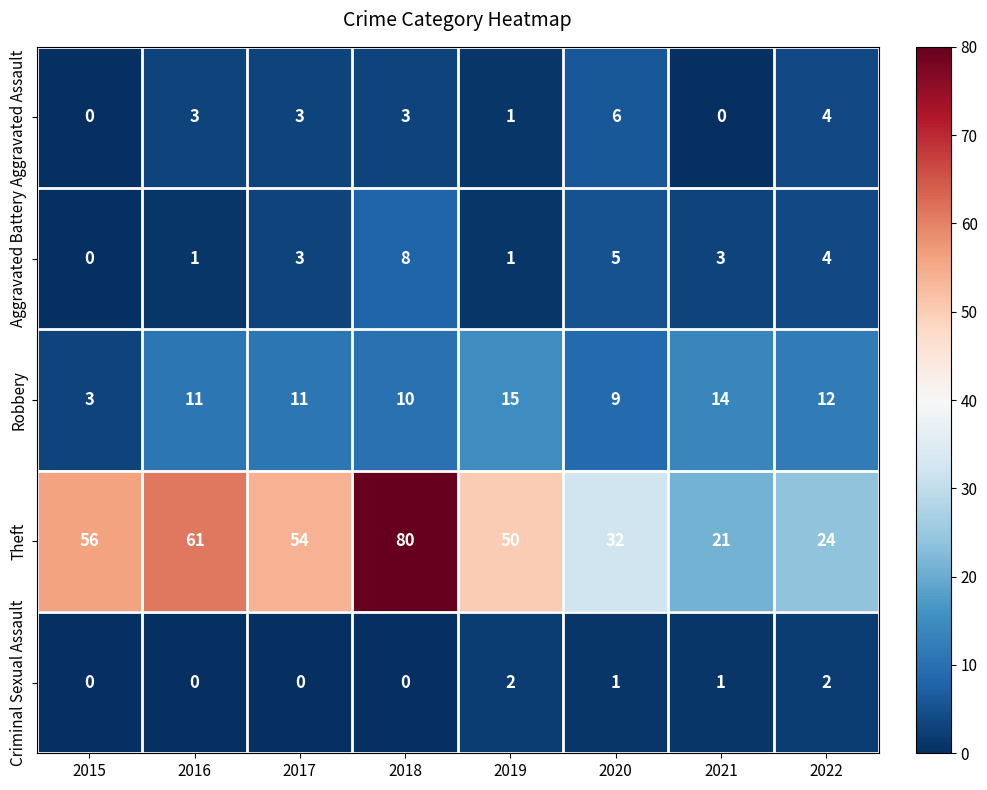

What is the lowest value of the Robbery series?

3